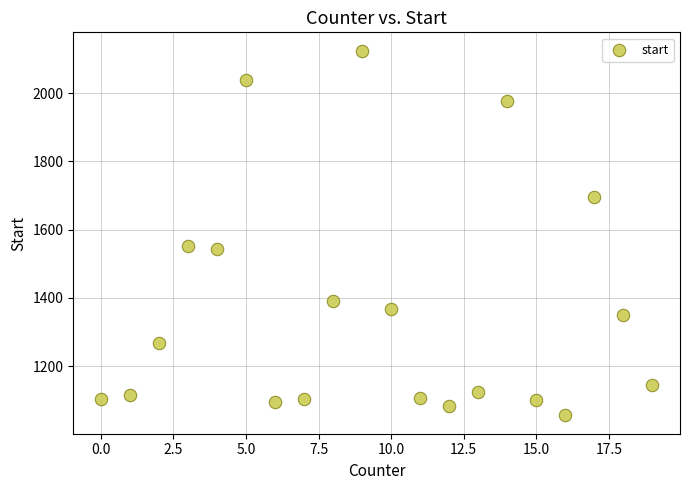

What is the range of X values (max minus min)?

19